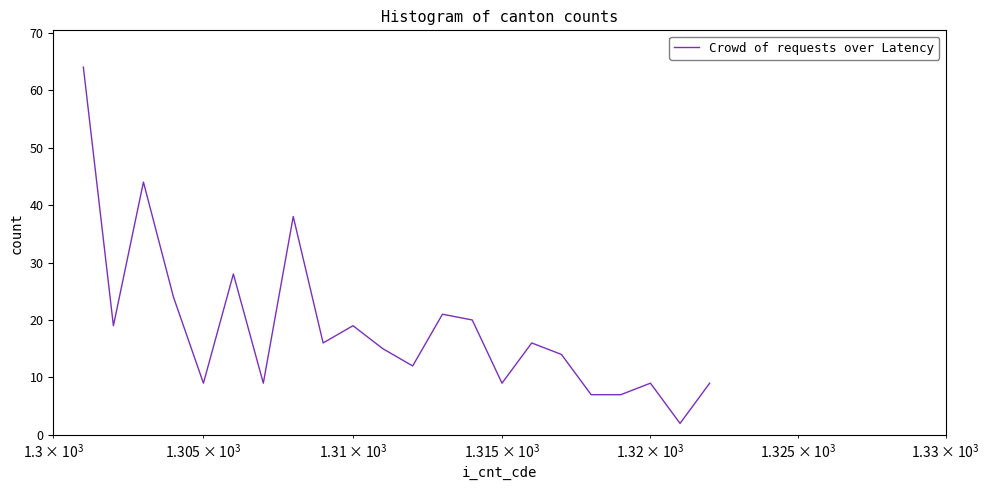

What is the difference between the maximum and minimum values?

62